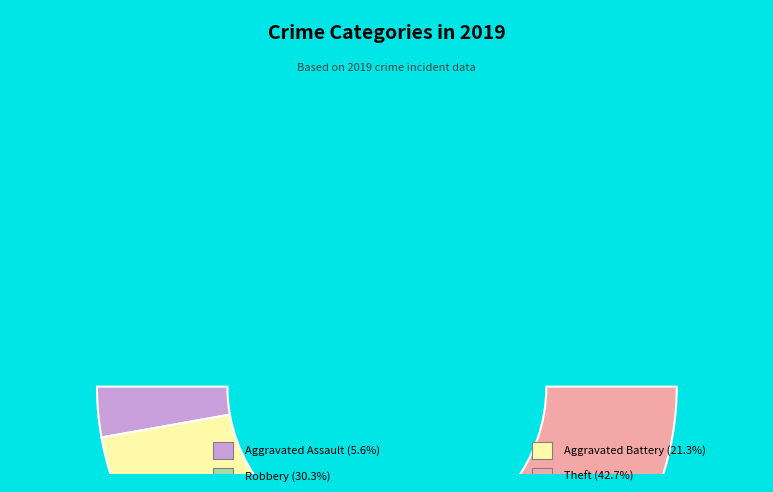

Is the sum of Robbery and Aggravated Assault greater than half?

No